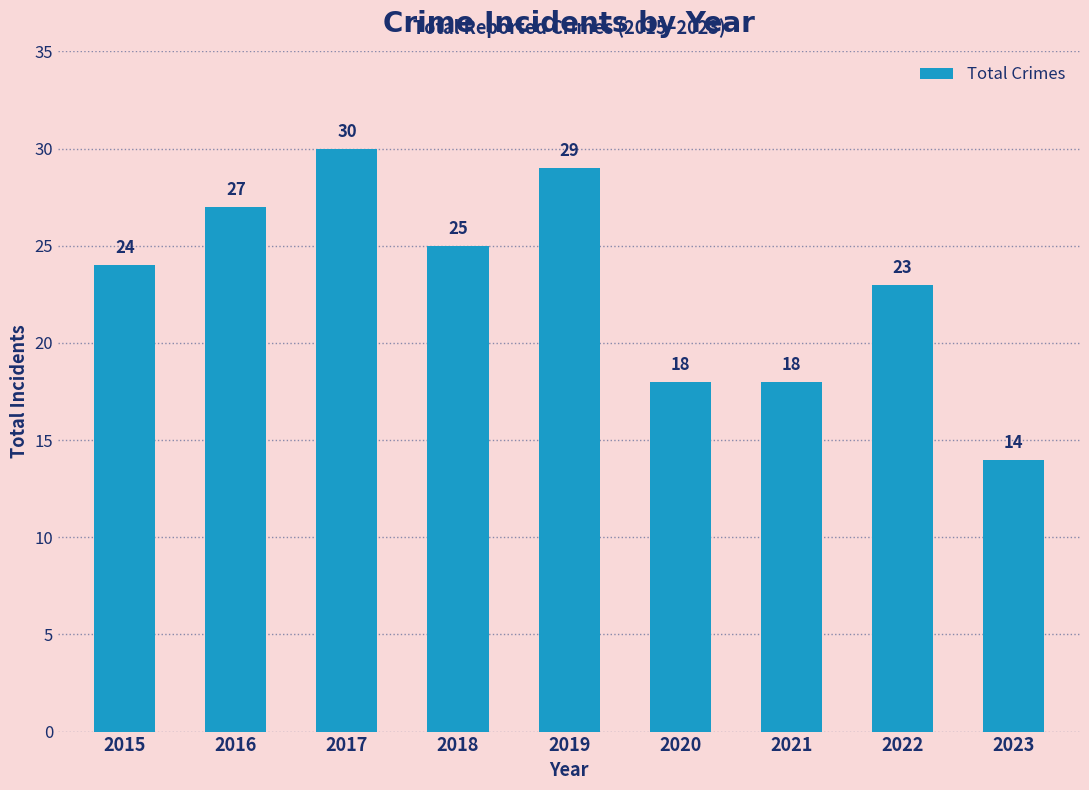

What is the value of the 1st bar from the left?

24